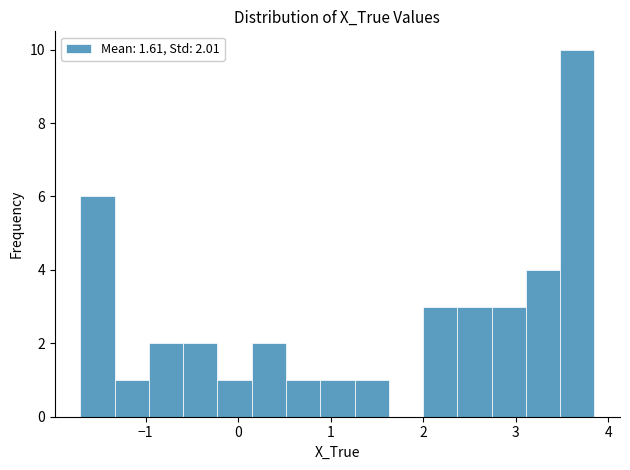

Around what value on the x-axis is the tallest bar? Give the approximate position of its centre, as read against the axis.

3.7